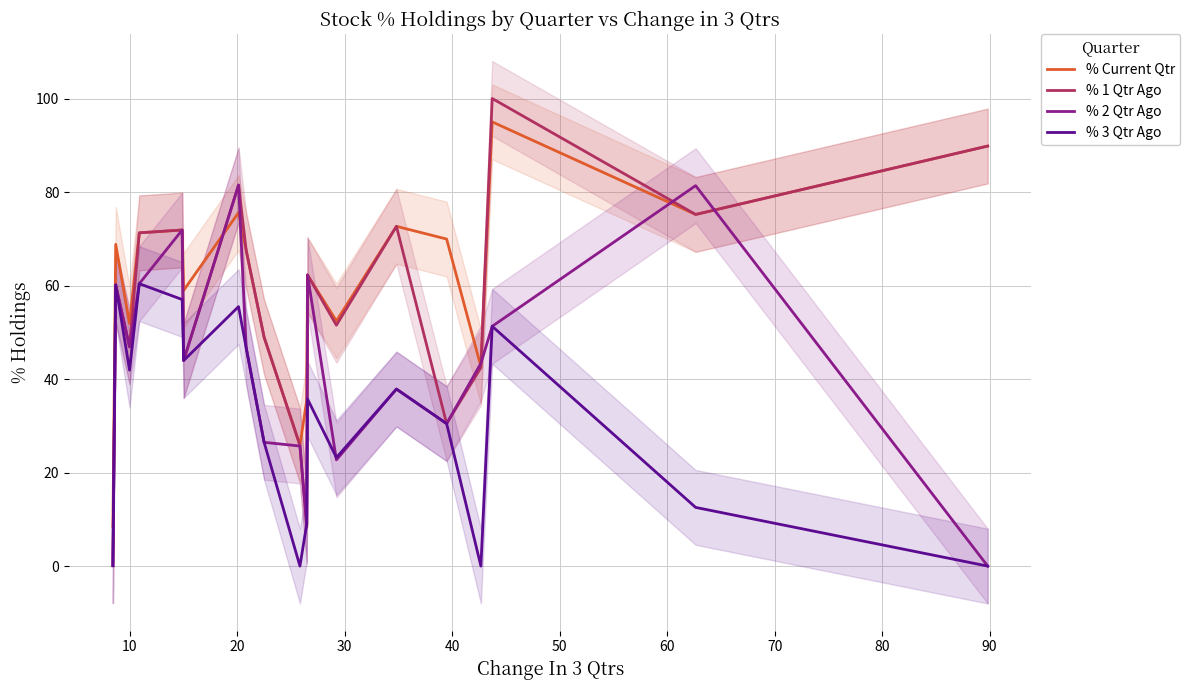

Reading right to left, what are all the values shown in this chart?

% Current Qtr: 89.8	75.2	95.0	42.7	69.9	72.7	52.4	62.3	35.5	25.8	49.0	67.5	75.6	59.0	71.9	71.3	51.9	68.8	8.5
% 1 Qtr Ago: 89.8	75.2	100.0	42.4	30.5	72.7	51.5	62.3	8.3	25.8	49.0	67.5	81.5	44.0	71.9	71.3	46.9	60.1	0.1
% 2 Qtr Ago: 0.0	81.4	51.3	43.4	30.5	37.9	22.7	62.3	8.8	25.7	26.5	46.6	81.5	44.0	71.9	60.4	46.9	60.1	0.1
% 3 Qtr Ago: 0.0	12.5	51.3	0.0	30.5	37.9	23.2	35.7	9.0	0.0	26.5	46.6	55.5	44.0	57.0	60.4	41.9	60.1	0.1